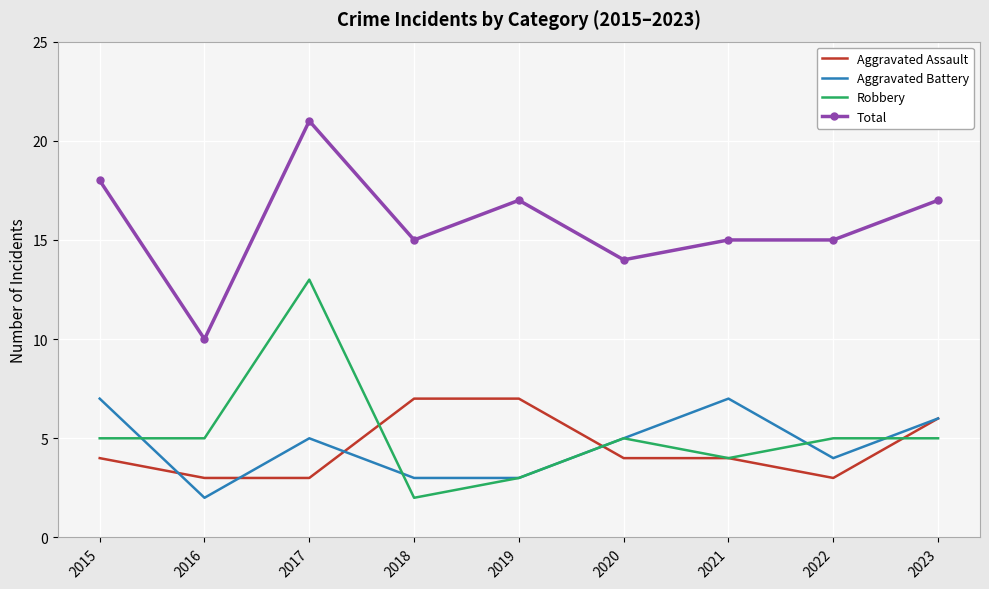

How many series are shown in this chart?

4